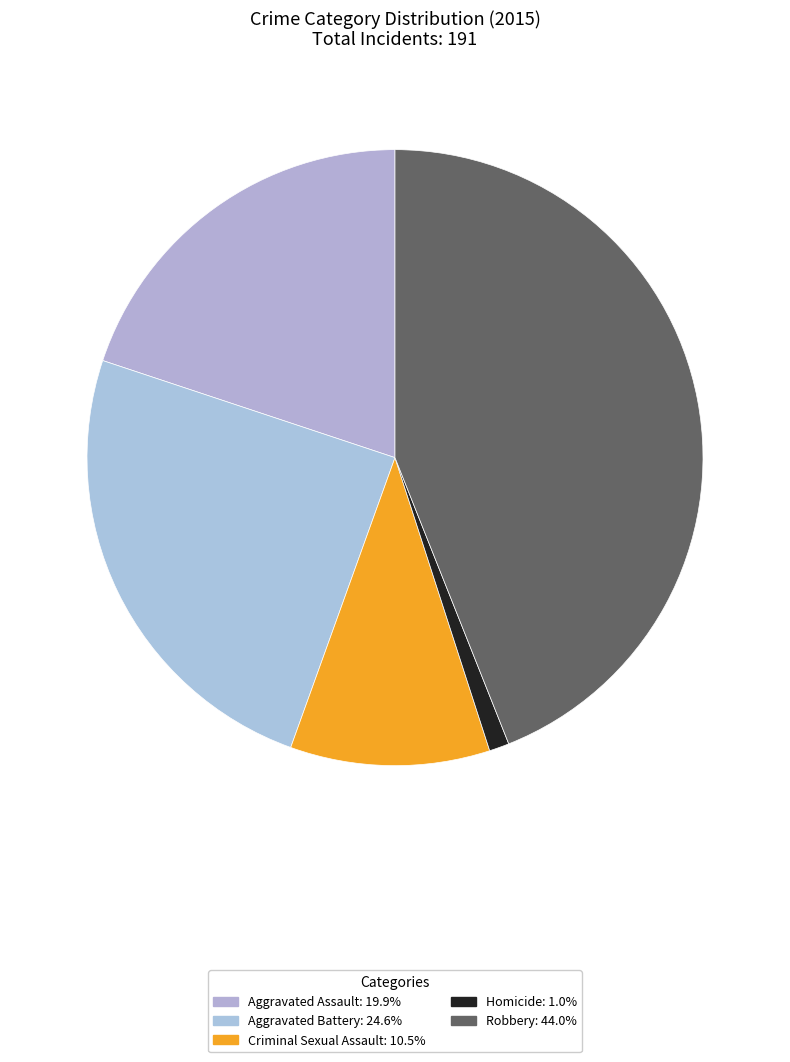

How many segments does this pie chart have?

5